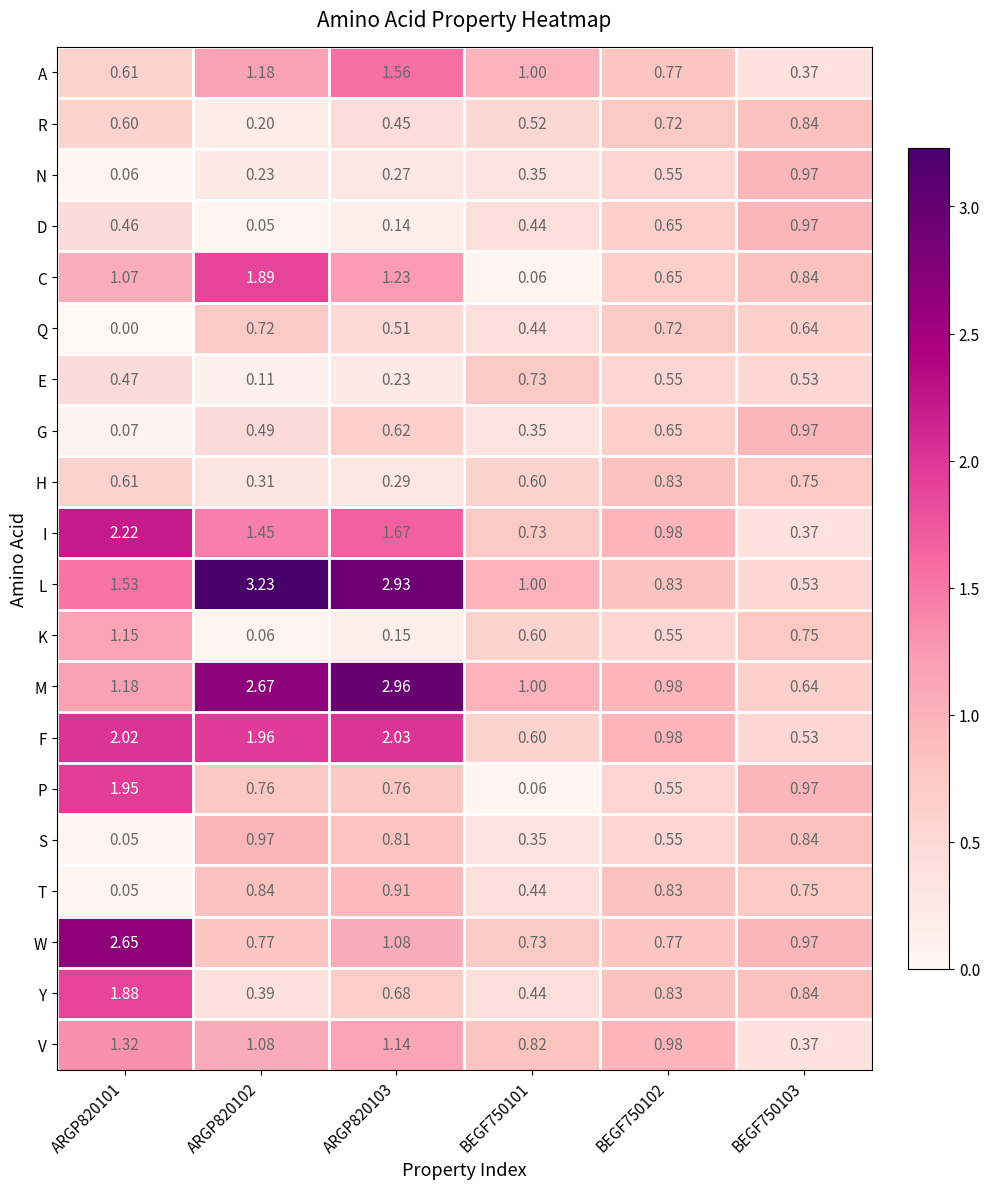

Which series has the largest total across all categories?

L